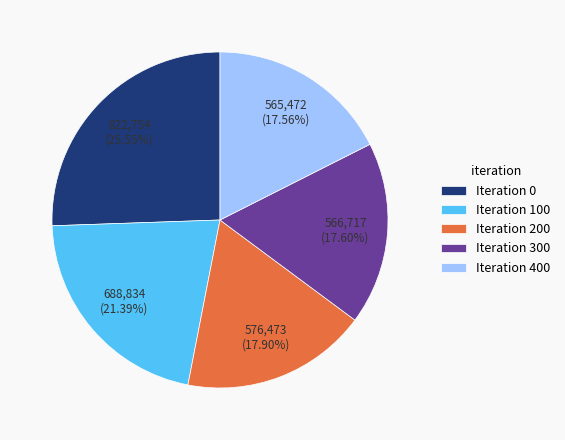

Count the number of slices in the pie.

5